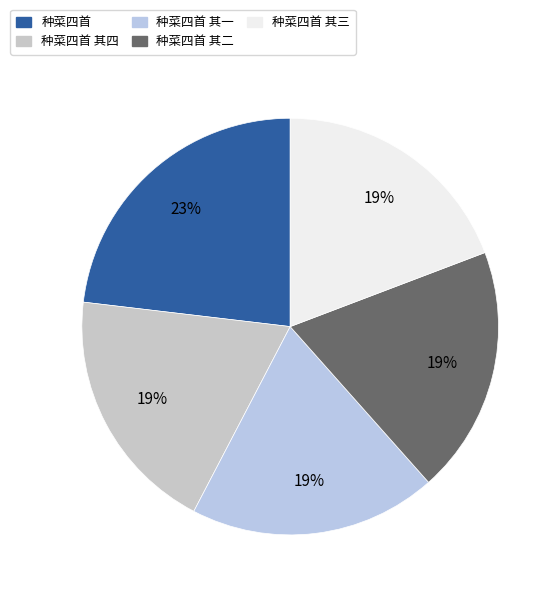

Is it true that 种菜四首 其三 is 19% of the pie?

True